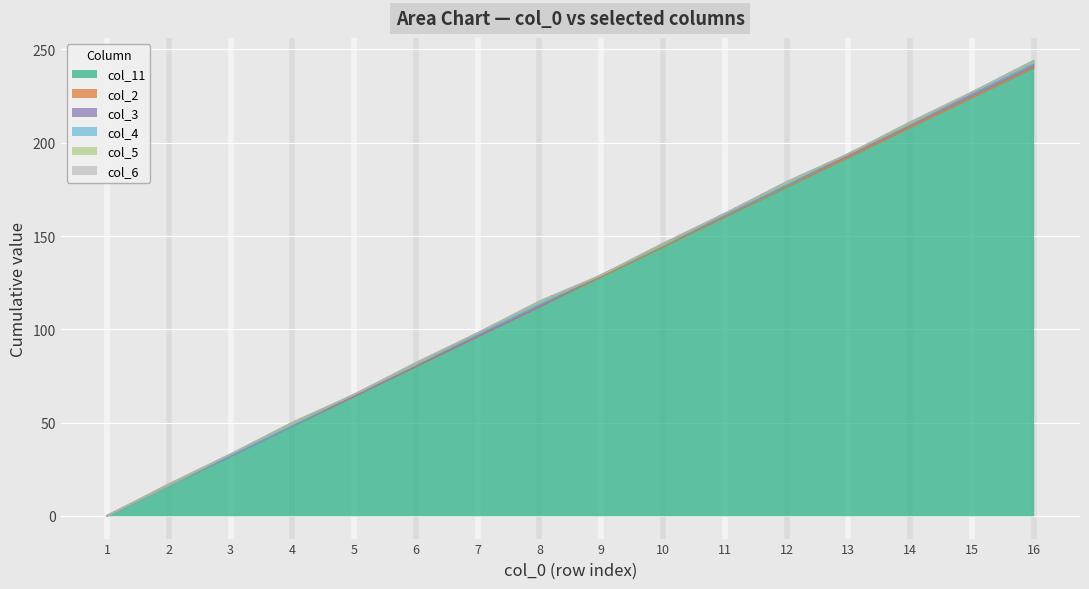

What is the spread (max minus min) of values at 13?

192